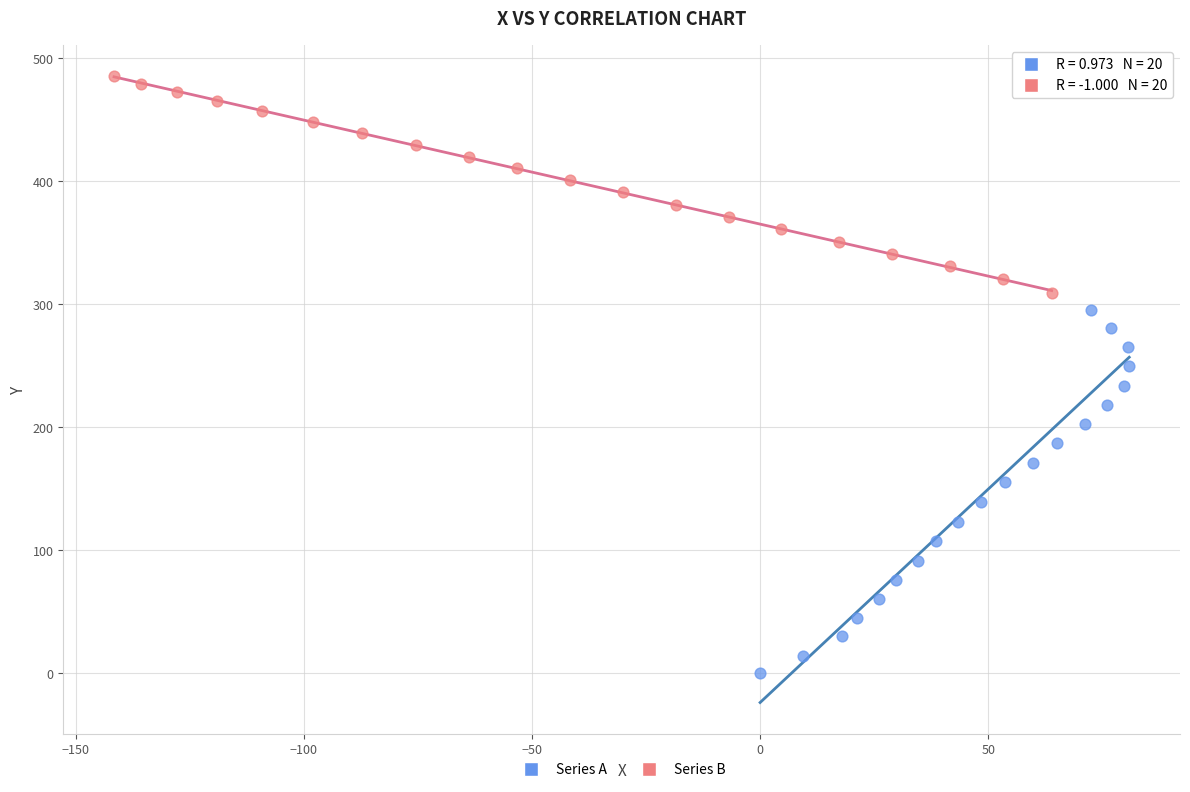

Which series has the largest Y range (max minus min)?

Series A